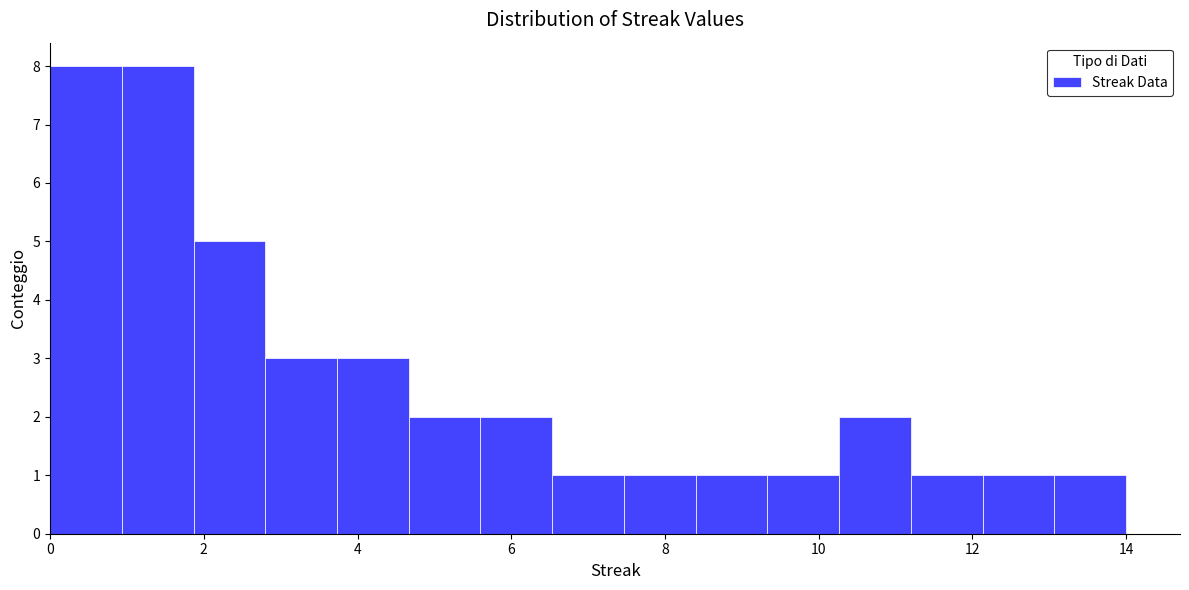

How tall is the bar that spans 9.4 to 10.2 on the x-axis? Neither the bar edges nor the heights are printed on the chart, so give them approximately, as read against the axes.

1